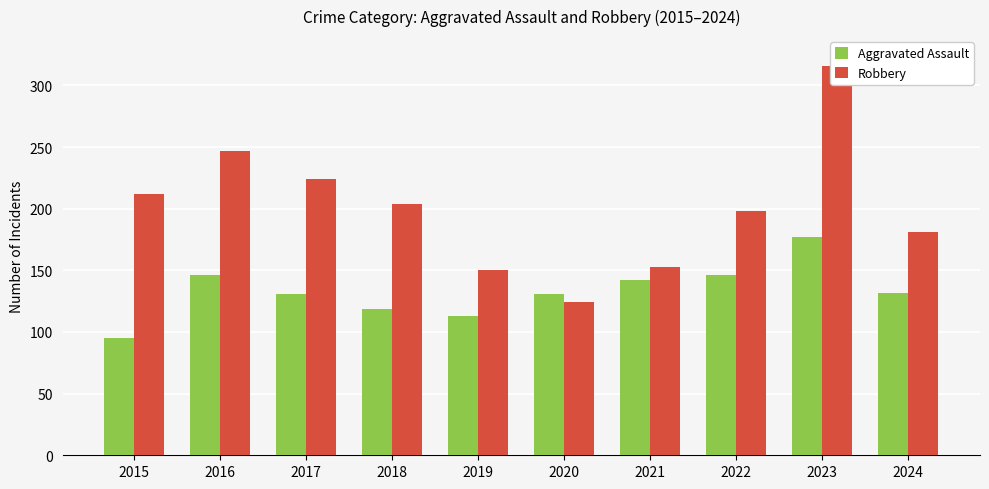

Reading right to left, list all the values displayed in this chart.

Aggravated Assault: 2024=132	2023=177	2022=146	2021=142	2020=131	2019=113	2018=119	2017=131	2016=146	2015=95
Robbery: 2024=181	2023=316	2022=198	2021=153	2020=124	2019=150	2018=204	2017=224	2016=247	2015=212